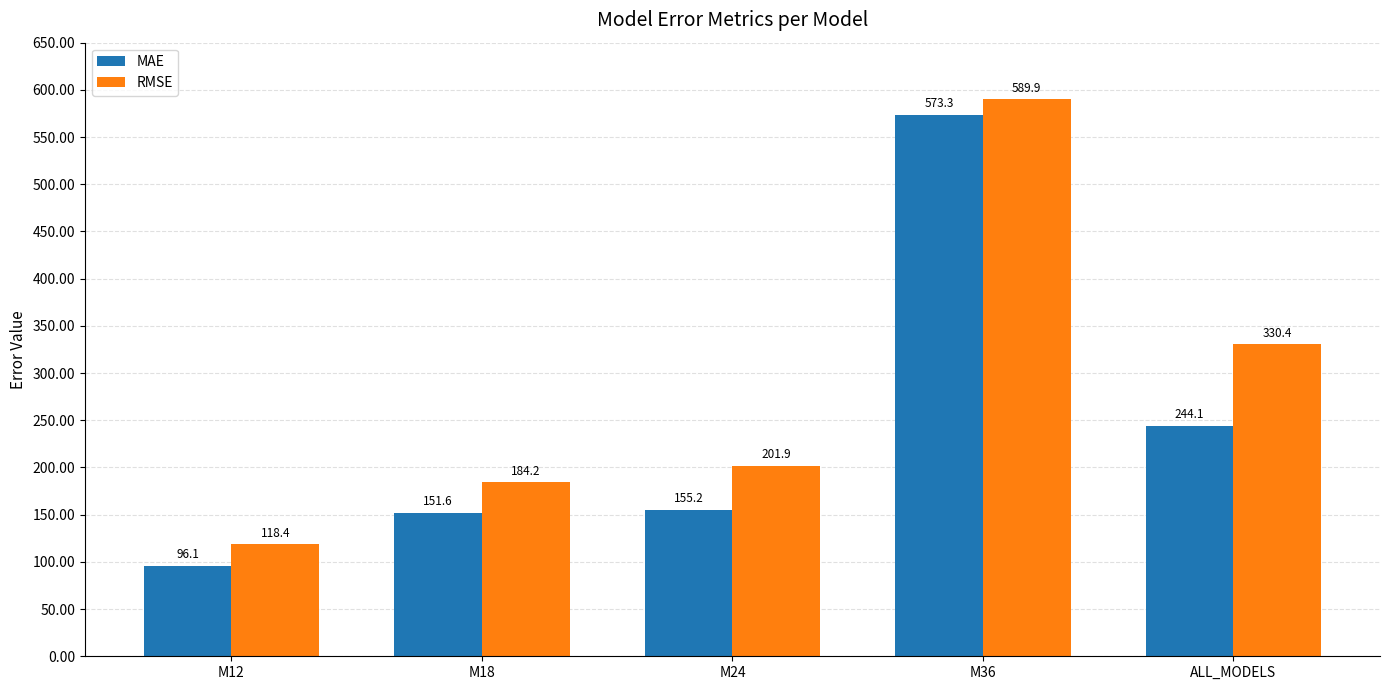

The value of RMSE at M12 is 175.8. True or false?

False